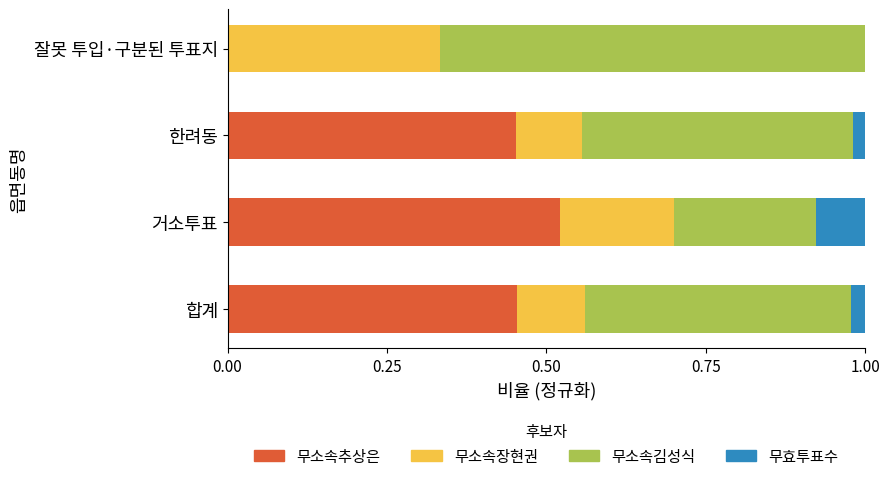

What is the total value across all series at 합계?

1.0